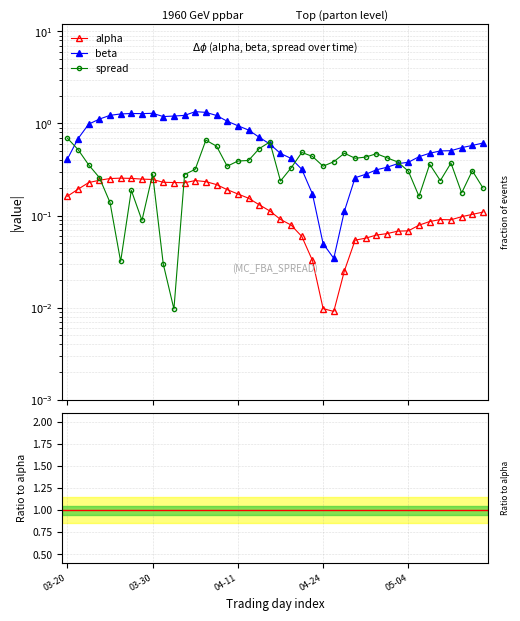

How many interior local valleys does the beta series have?

3